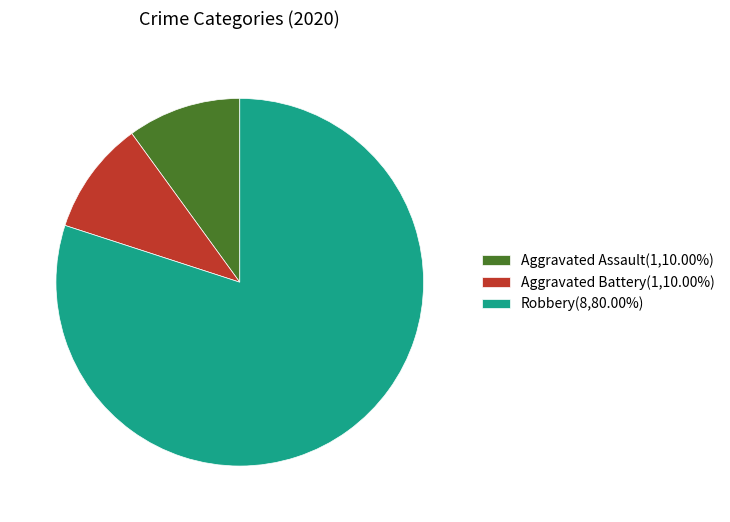

Approximately how many times larger is the value at Robbery(8,80.00%) compared to Aggravated Assault(1,10.00%)?

8.0